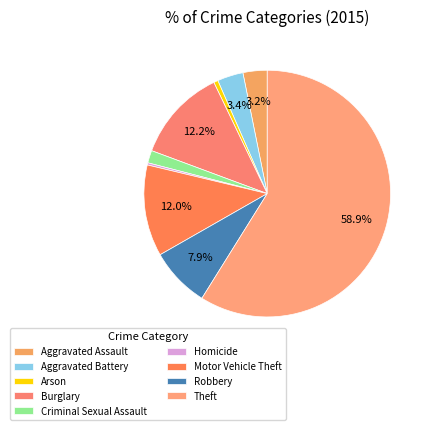

To the nearest percent, what percentage of the pie is Criminal Sexual Assault?

2%